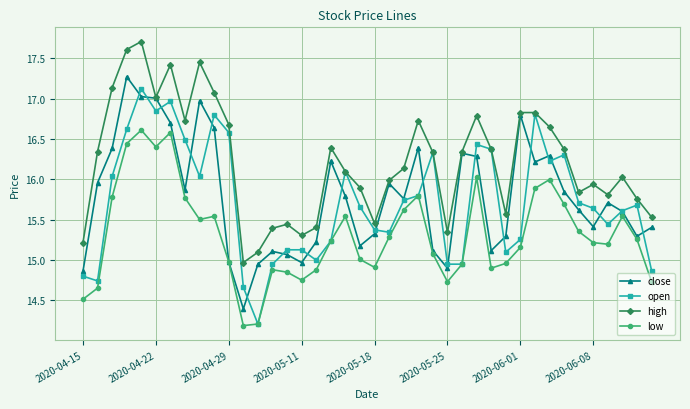

True or false: low has more than 1 points higher than both neighbors.

True